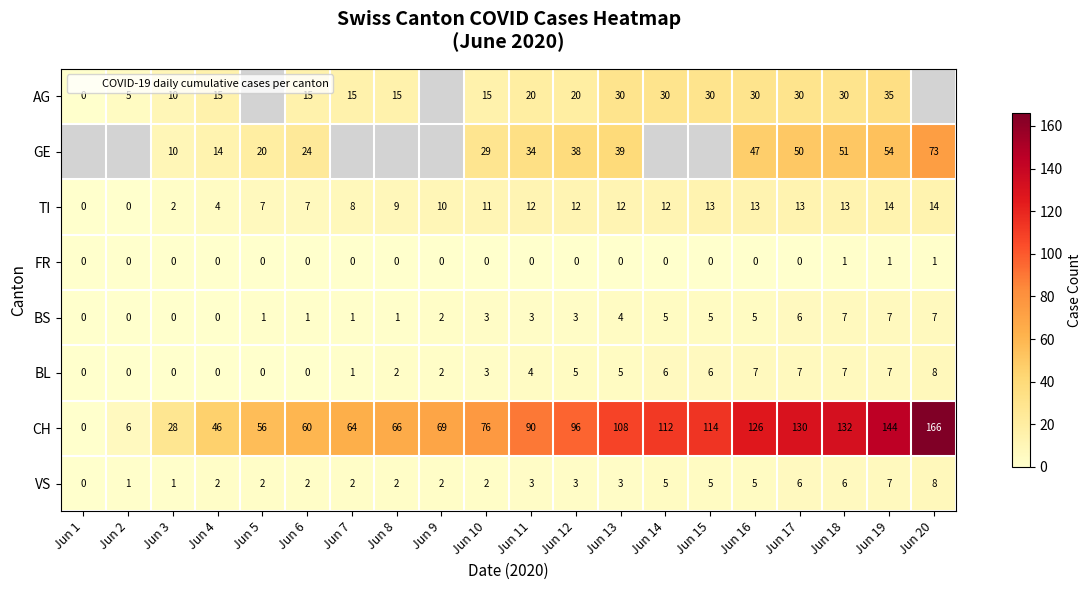

What is the difference between the highest and lowest values at Jun 13?

108.0